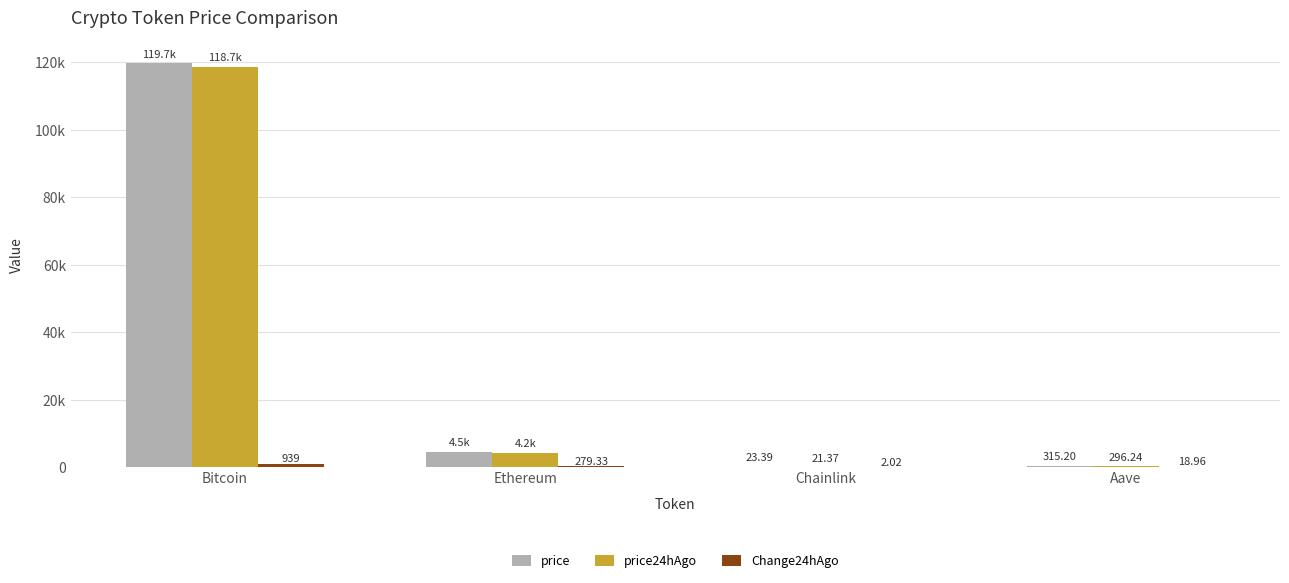

The price24hAgo series shows 204317.0 at Bitcoin. True or false?

False